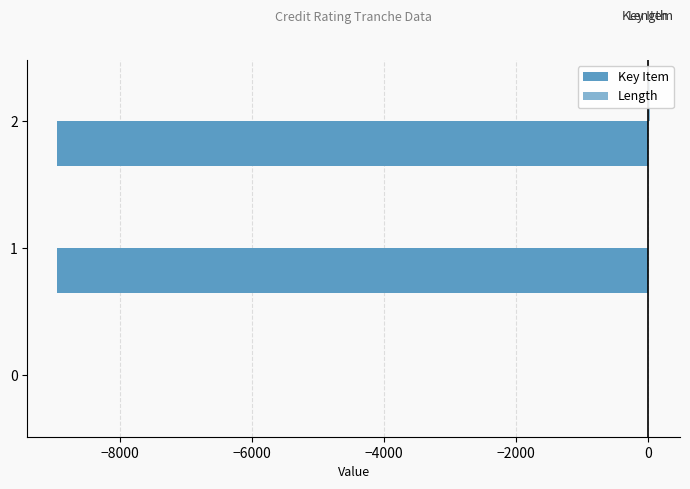

How many positive values does the Length series have?

2